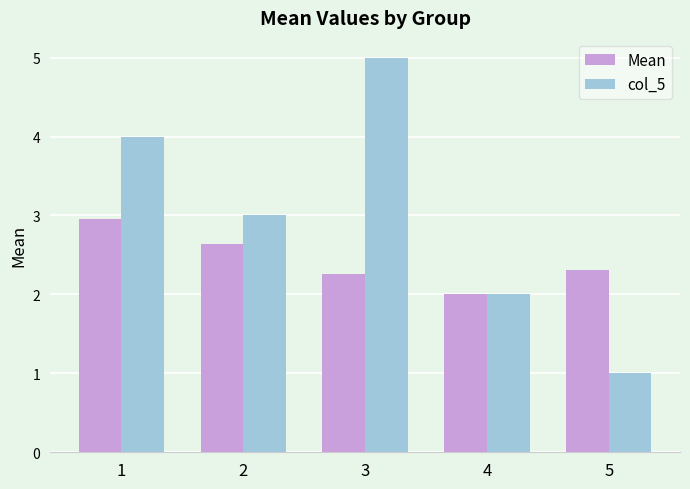

Reading left to right, extract all data points from this chart.

Mean: 3.0	2.6	2.3	2.0	2.3
col_5: 4.0	3.0	5.0	2.0	1.0